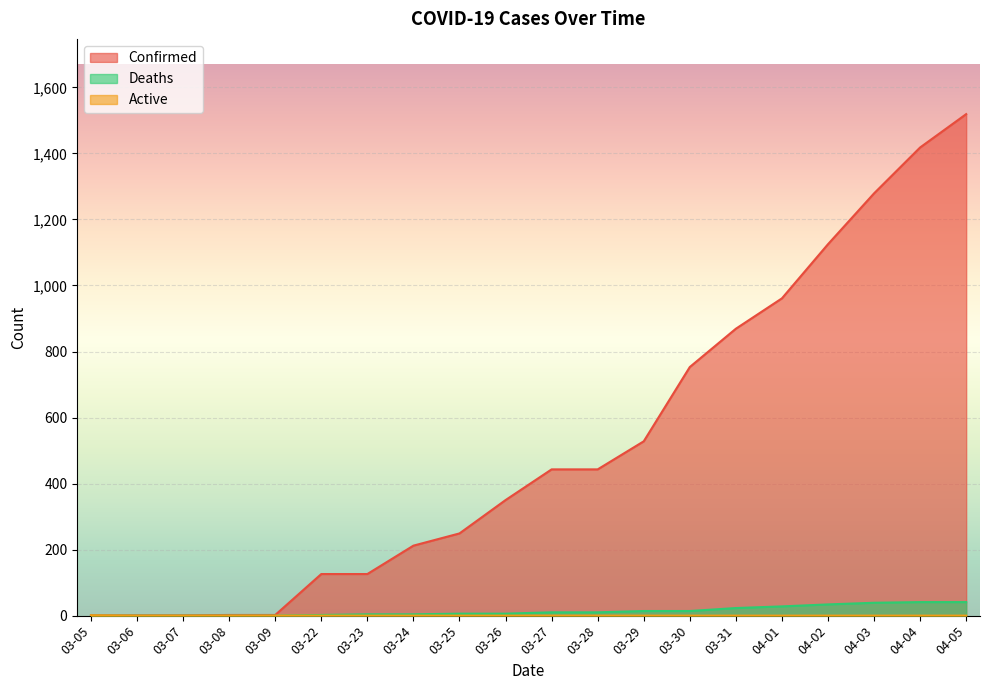

True or false: Active has a value of 0 at 03-26.

False